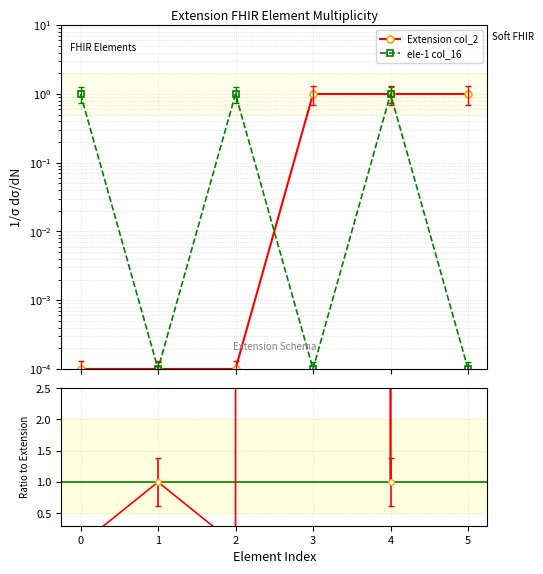

True or false: ele-1 col_16 has more than 0 points higher than both neighbors.

True